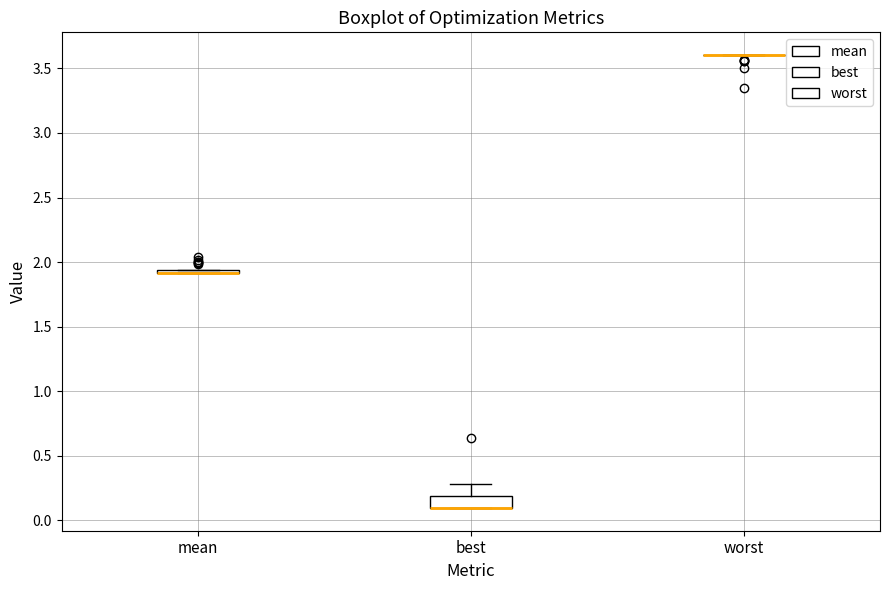

Comparing the boxes themselves (not the whiskers), which one is the tallest?

best